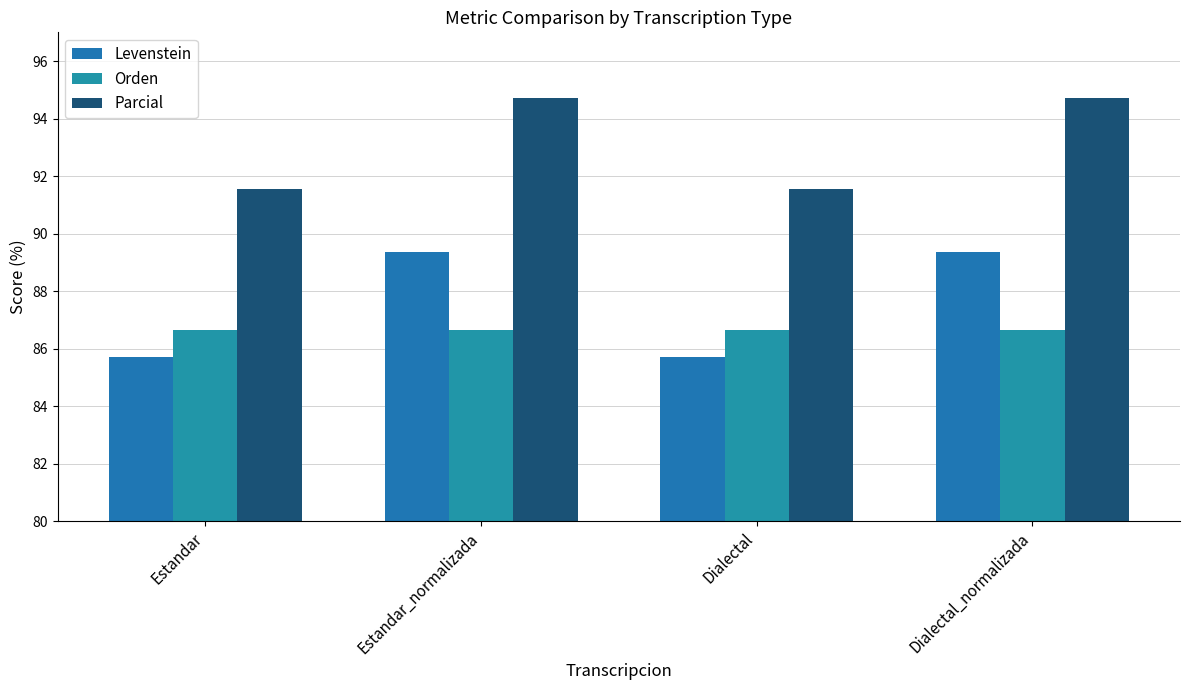

At how many categories does at least one series exceed 90?

4